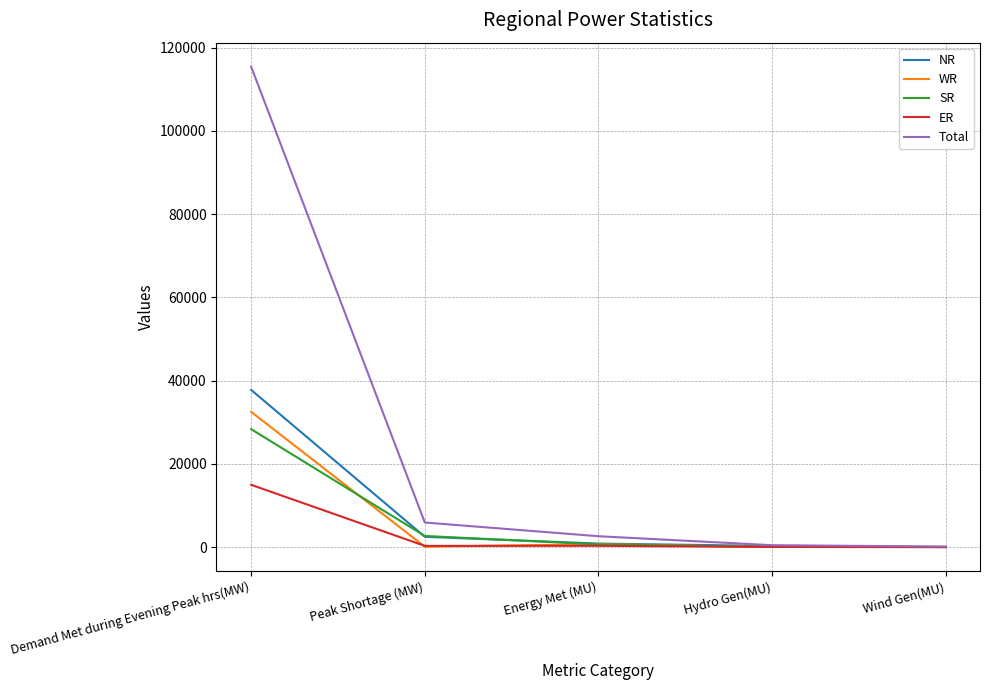

How many distinct data groups are displayed?

5